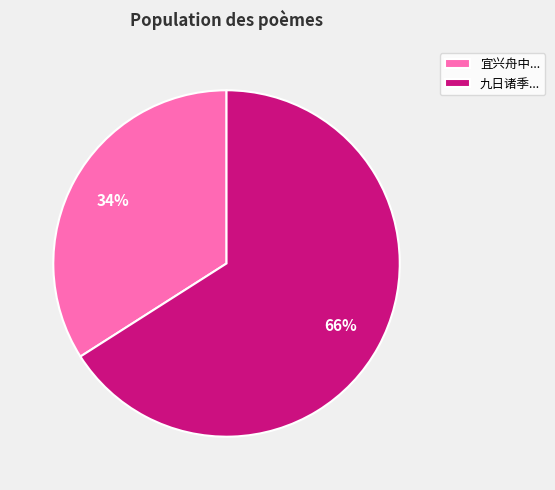

To the nearest percent, what is the difference between the largest and smallest slice percentages?

32%